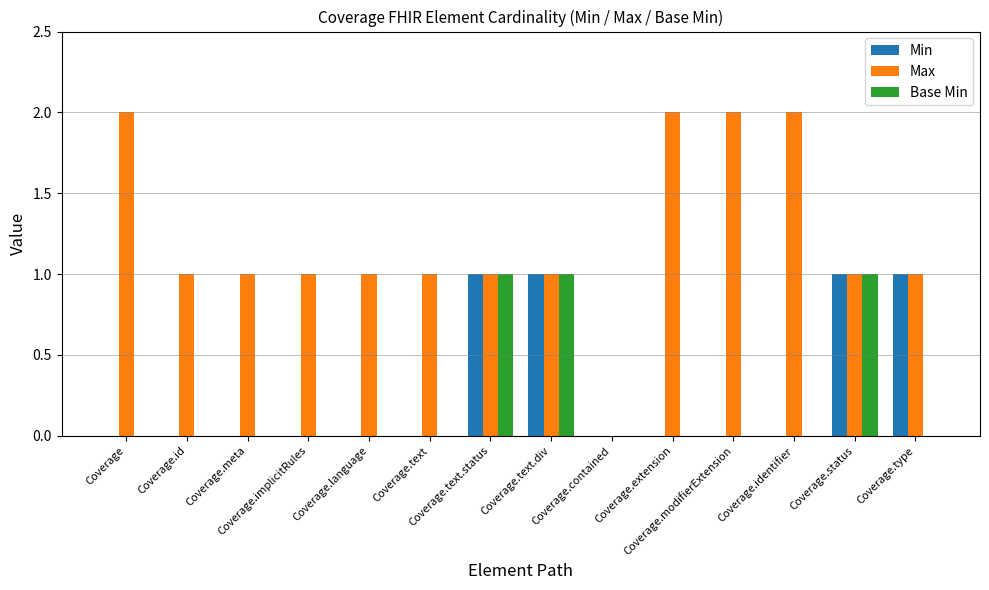

What is the sum of all Min values?

4